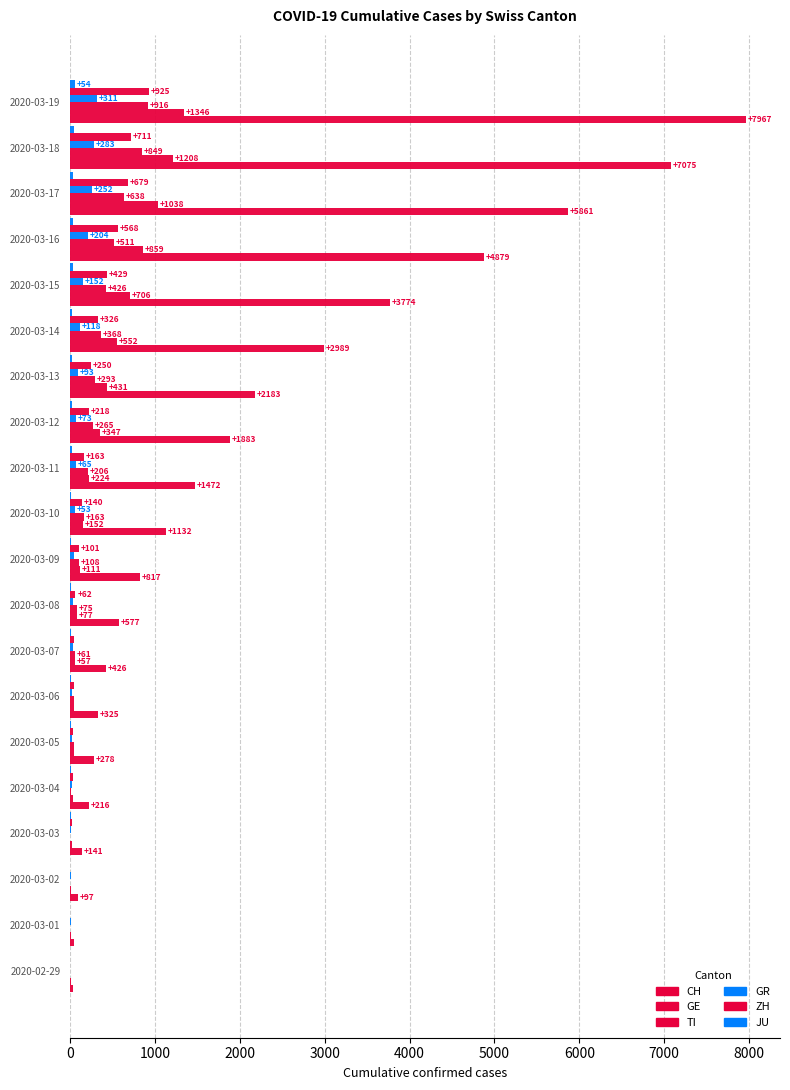

Which series has the largest range (max minus min)?

CH